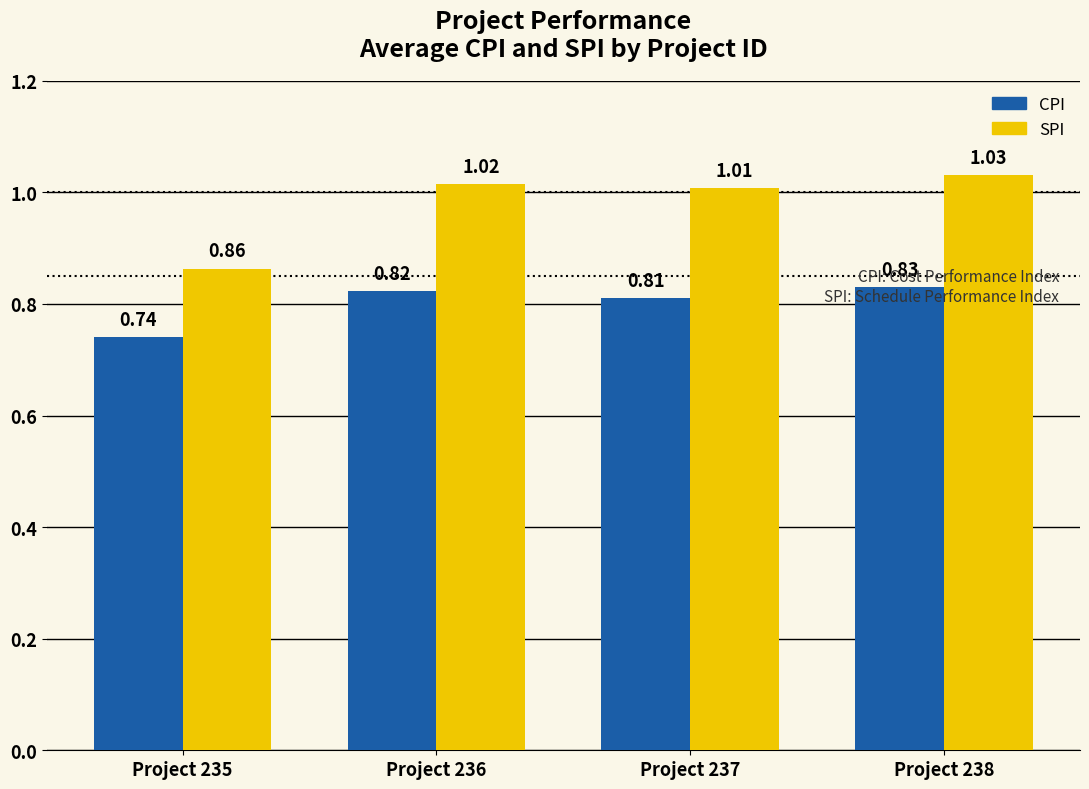

Count the number of categories in the chart.

4